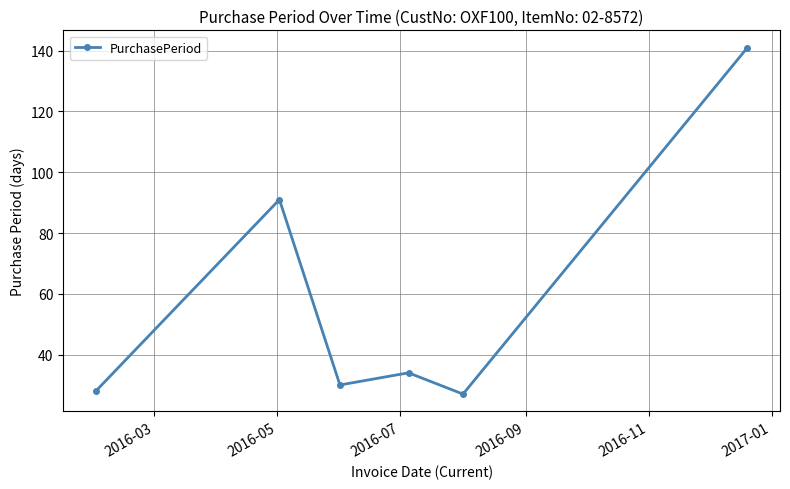

What is the difference between the second highest and minimum values?

64